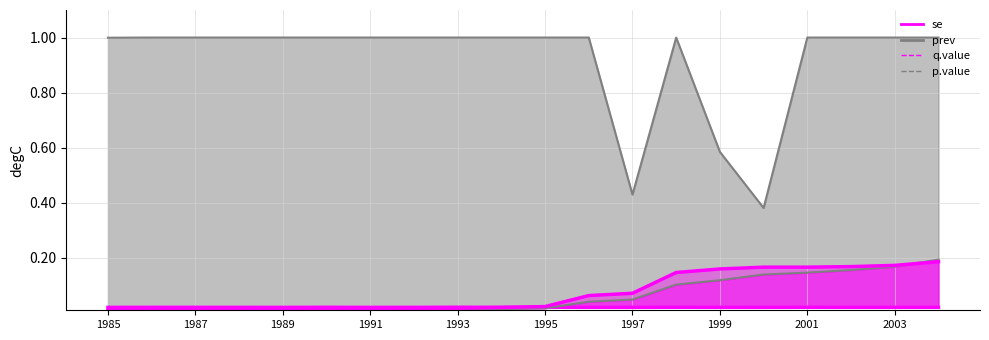

What position from the left is 15?

16